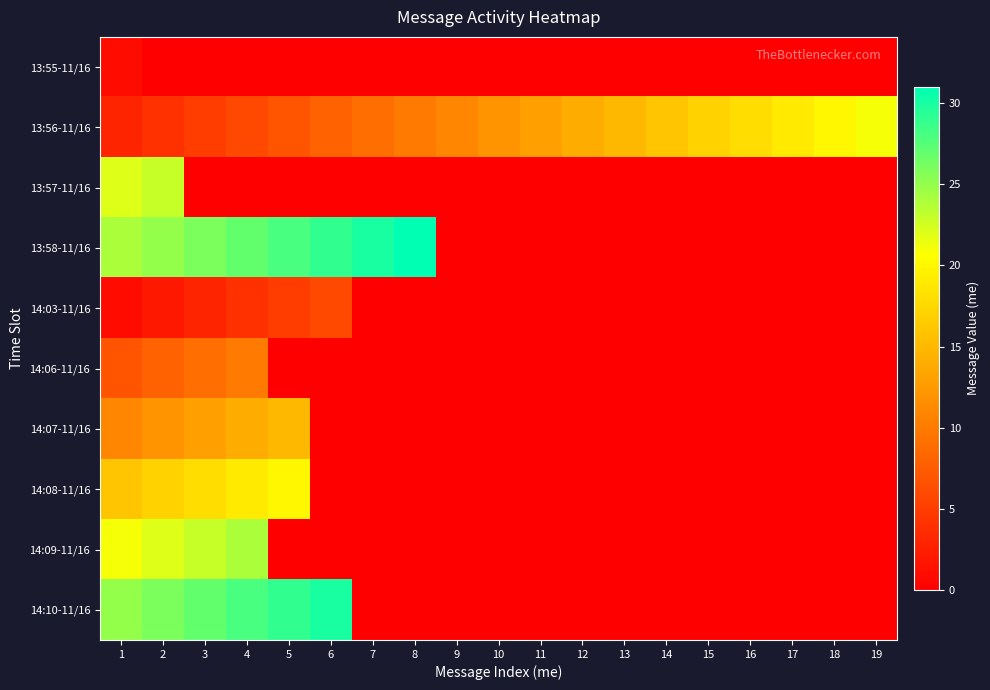

What is the difference between the highest and lowest values at 16?

18